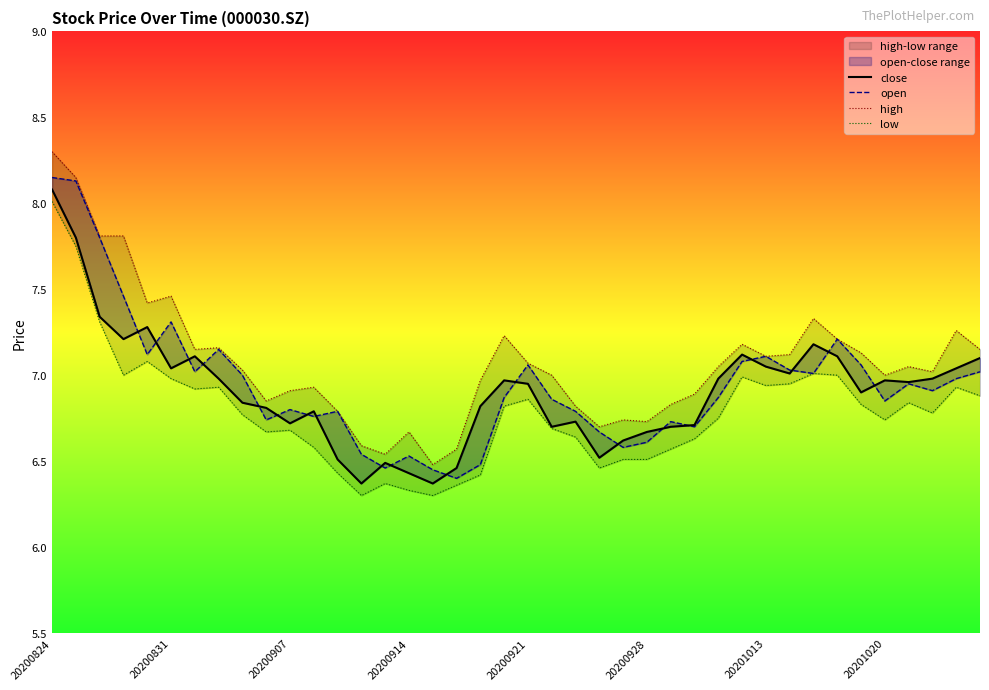

What is the difference between the maximum and minimum values in the high series?

1.8